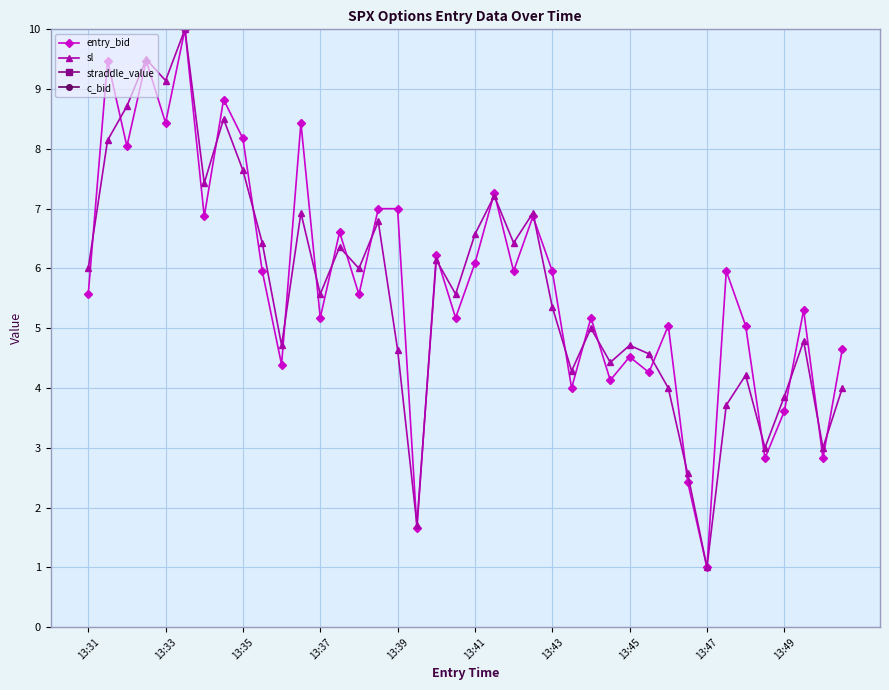

True or false: sl has more than 0 interior local peaks.

True